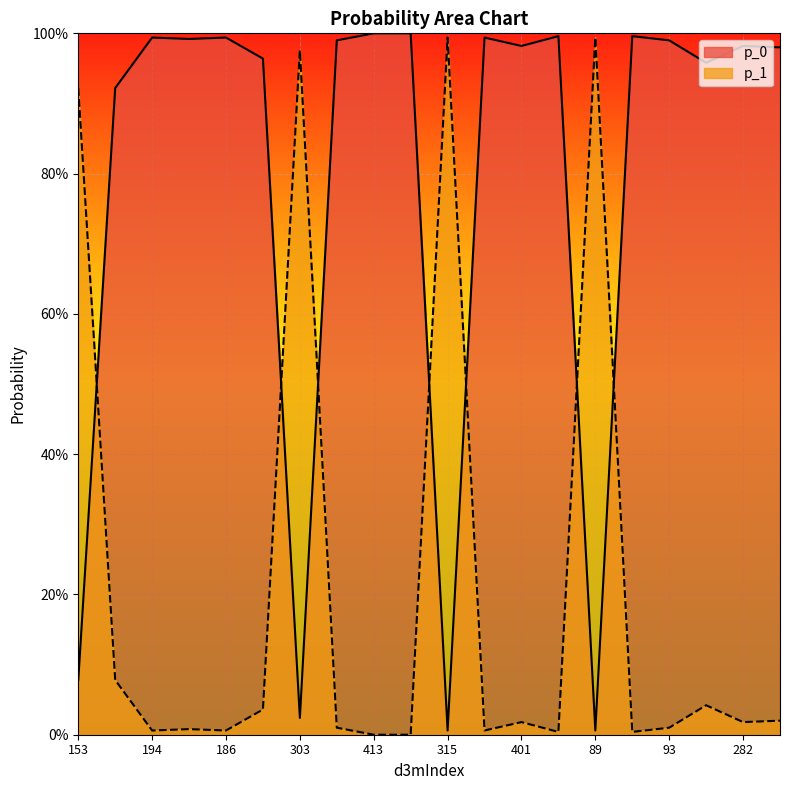

True or false: p_1 and p_0 intersect in this chart.

True